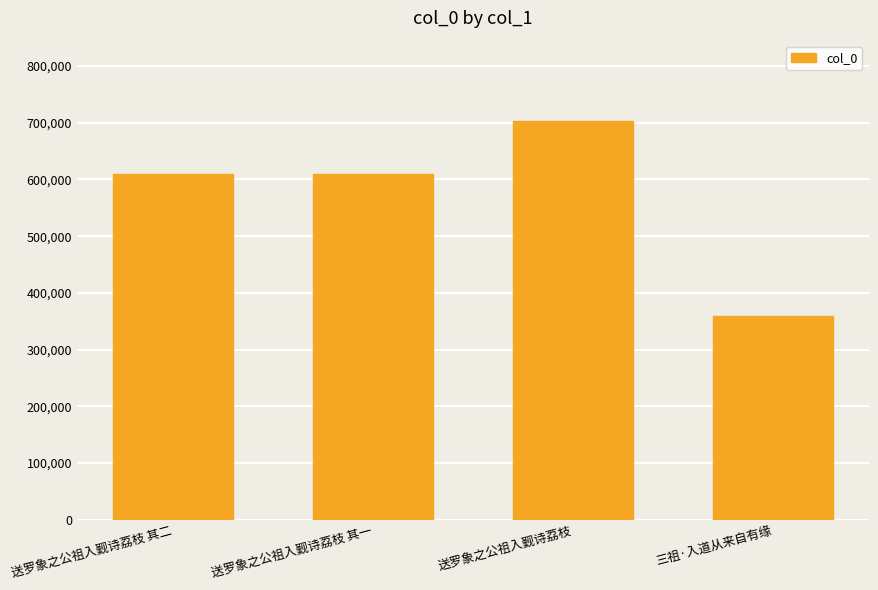

What is the average value?

570844